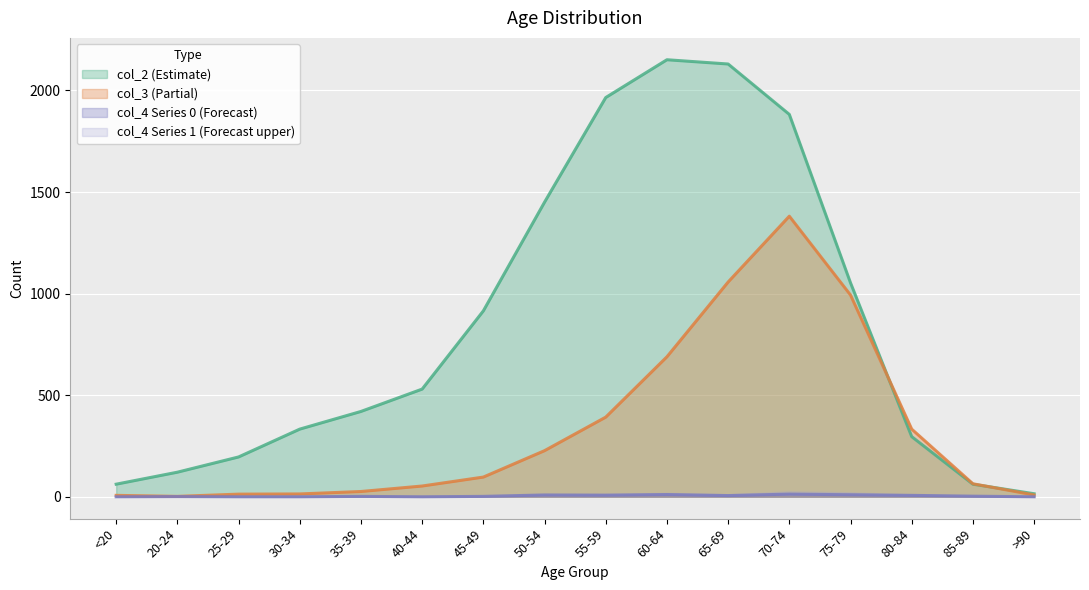

Is it true that col_4_0 equals 6 at 65-69?

True